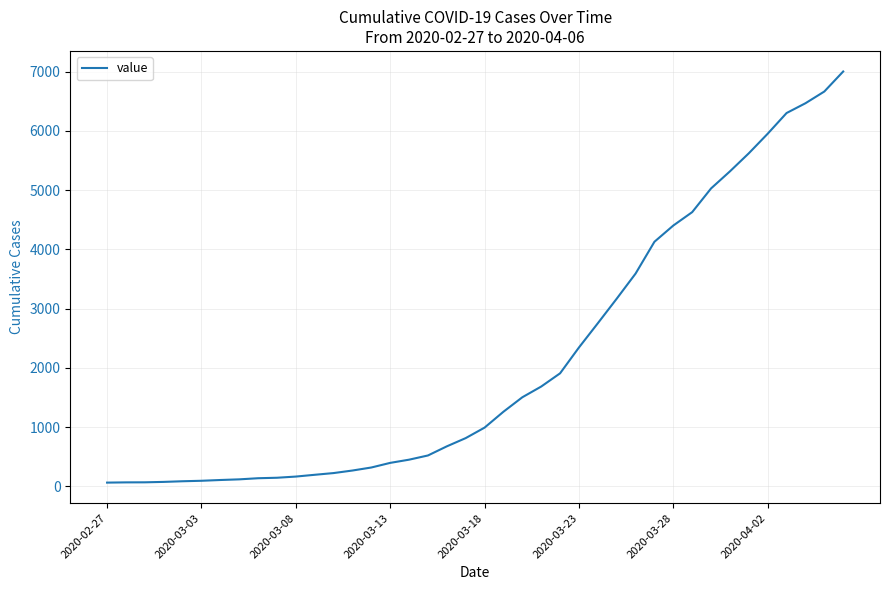

What is the difference between the maximum and minimum values?

6937